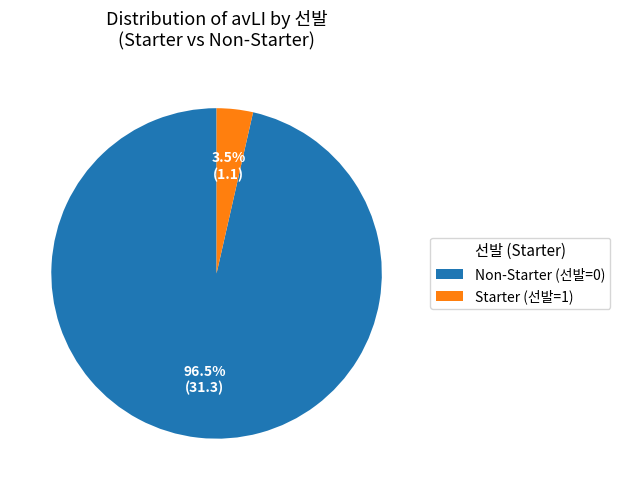

What is the largest slice in the pie chart?

Non-Starter (선발=0)